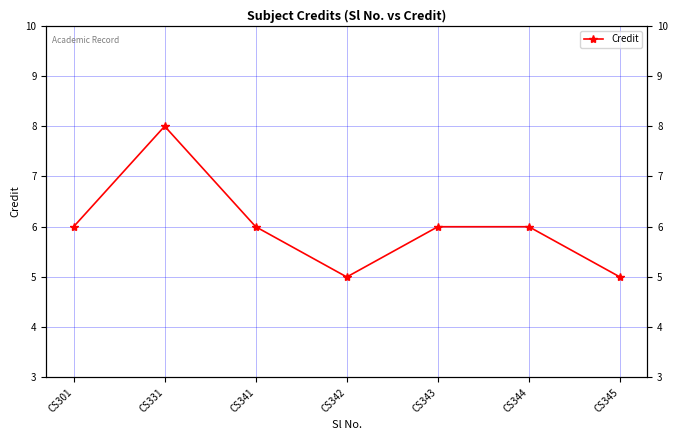

How many points are higher than both their immediate neighbors (excluding endpoints)?

1